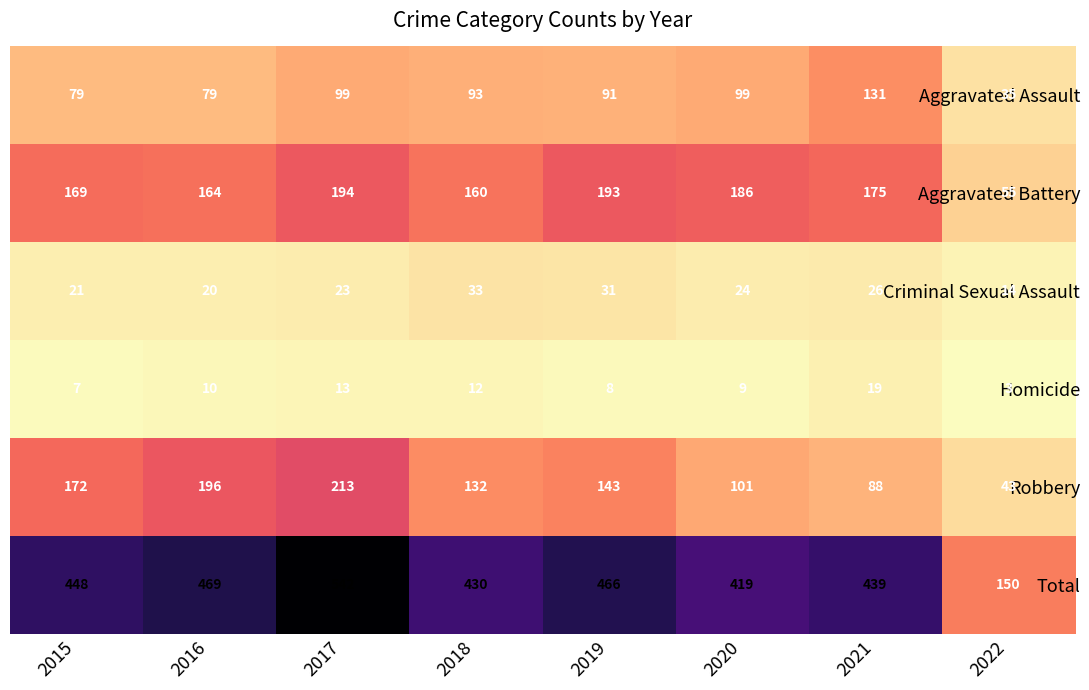

What is the approximate value of Aggravated Battery at 2019, to the nearest 5?

195